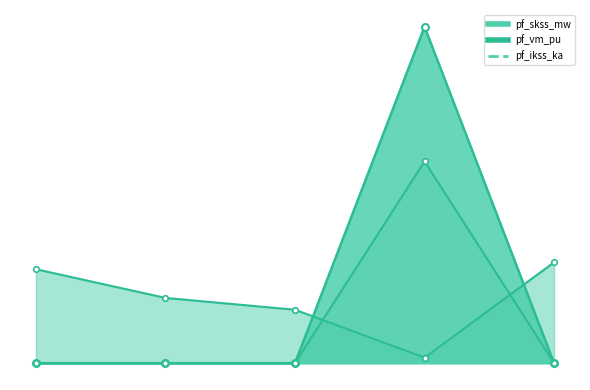

What is the sum of all pf_vm_pu values?

0.9